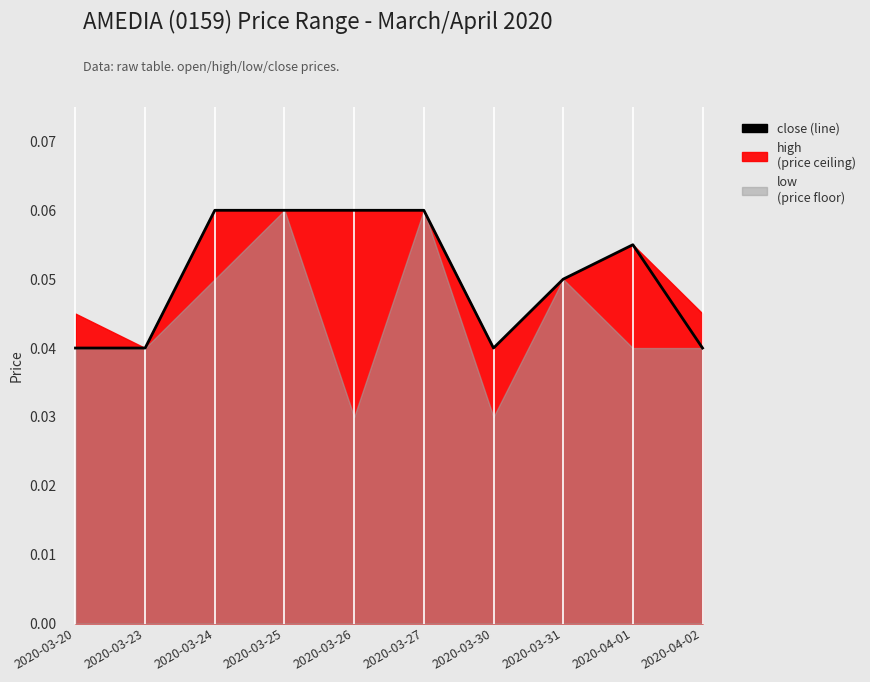

How many points are lower than both their immediate neighbors (excluding endpoints)?

1